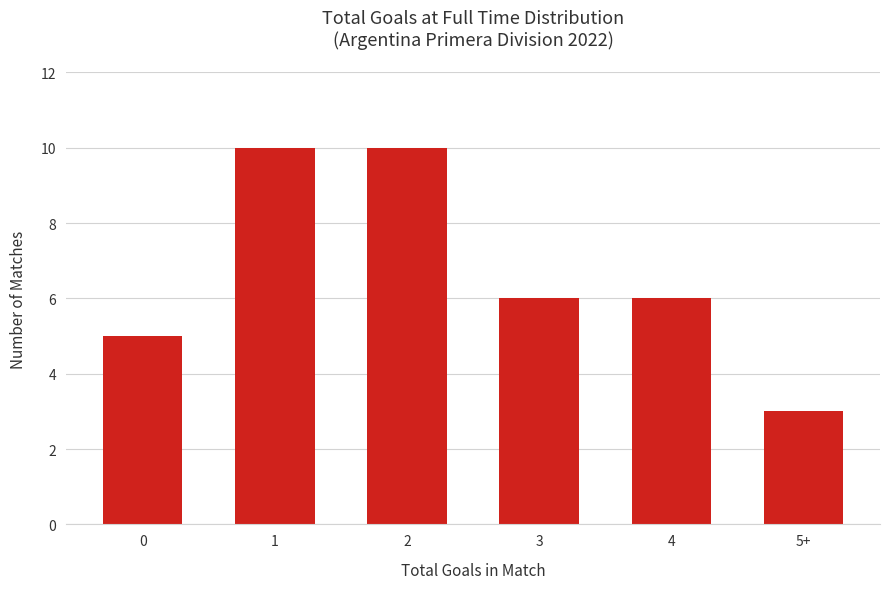

What is the difference between the maximum and minimum values?

7